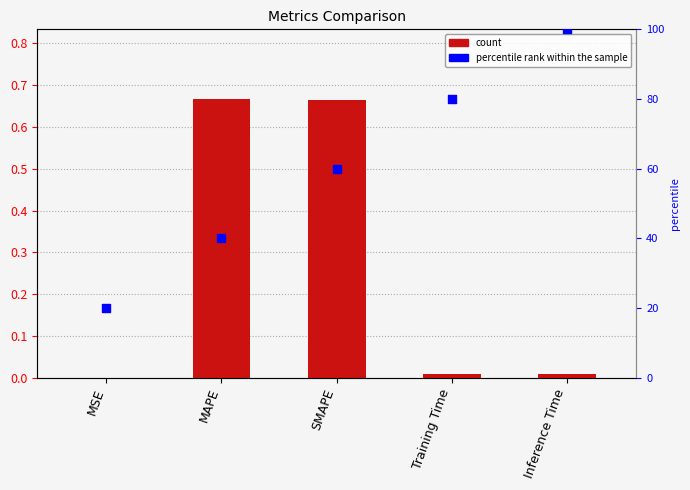

Which series reaches the maximum Y coordinate?

percentile rank within the sample